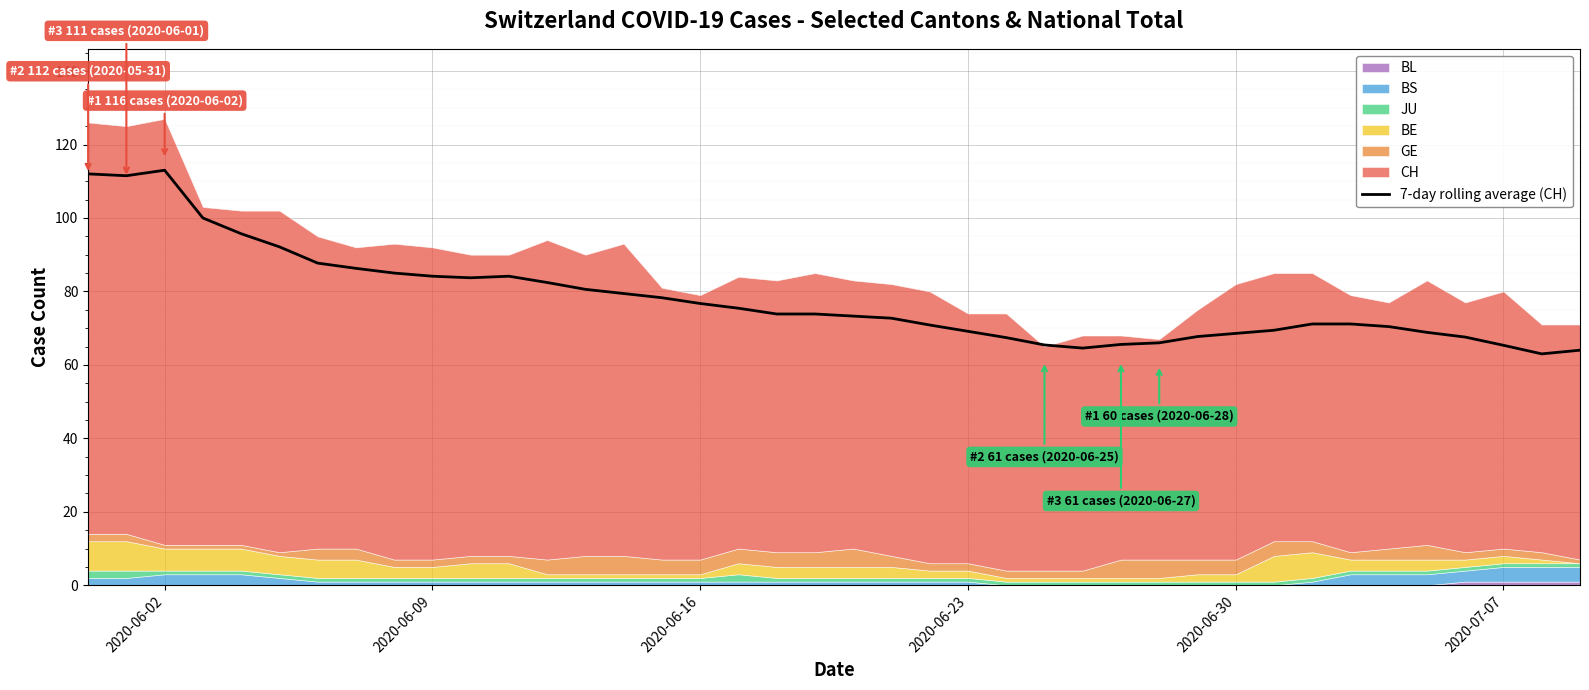

What is the difference between the maximum and minimum values?

50.0